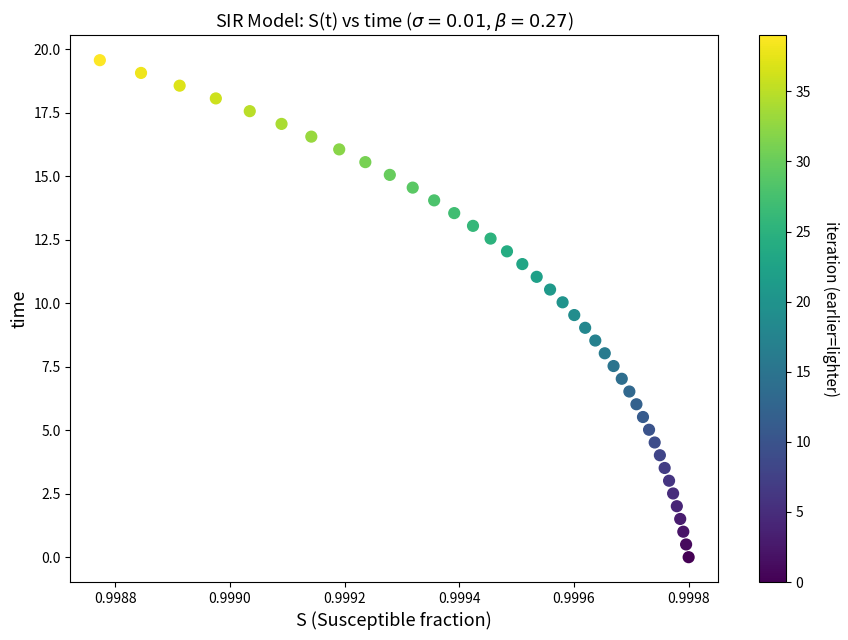

What is the range of Y values (max minus min)?

19.6